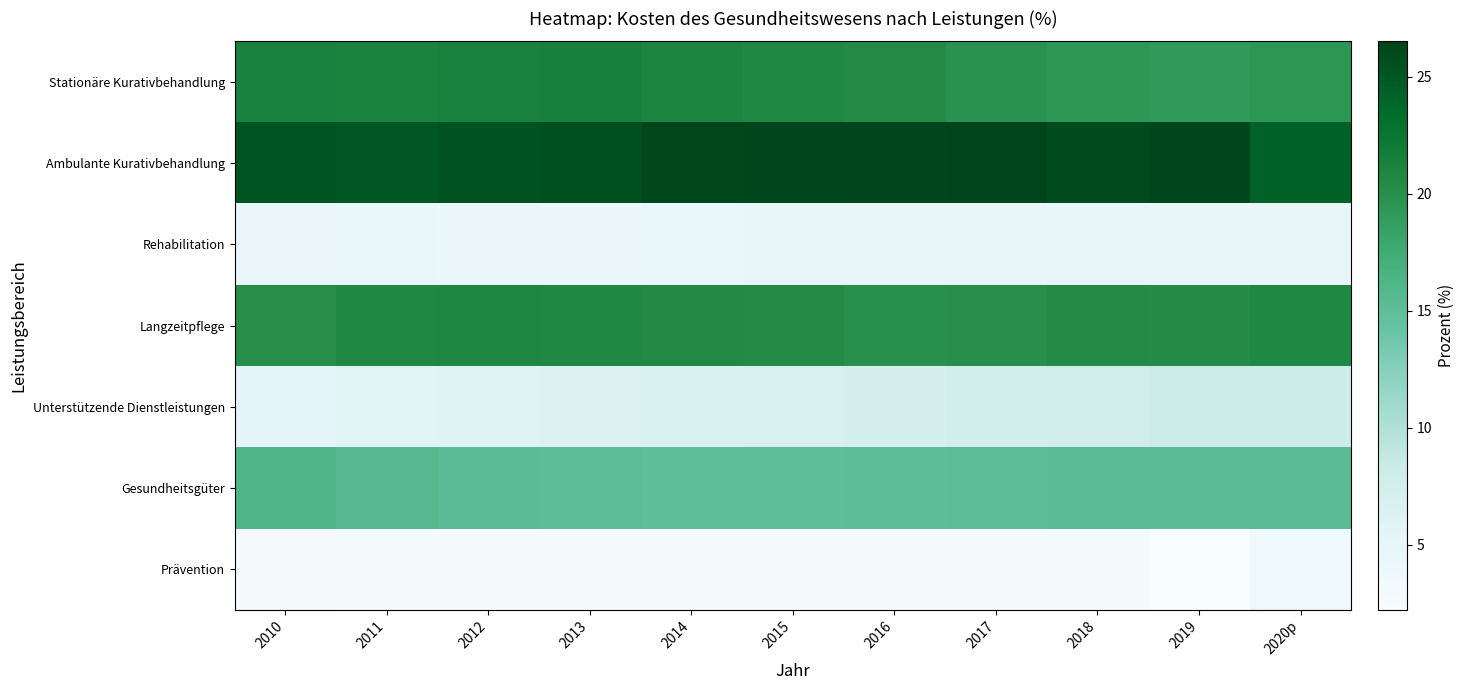

What is the spread (max minus min) of values at 2019?

24.0